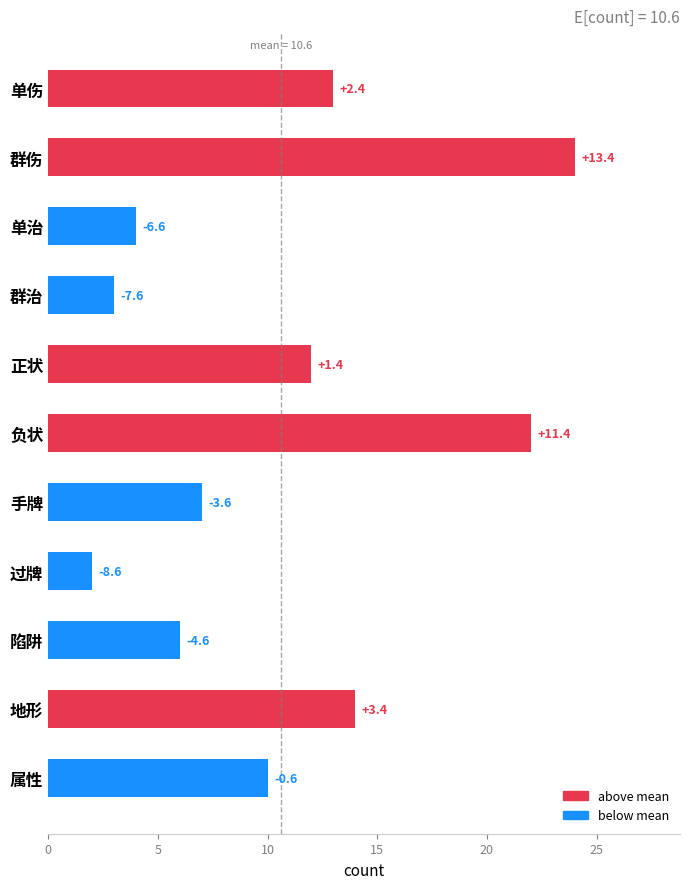

What is the average value?

11